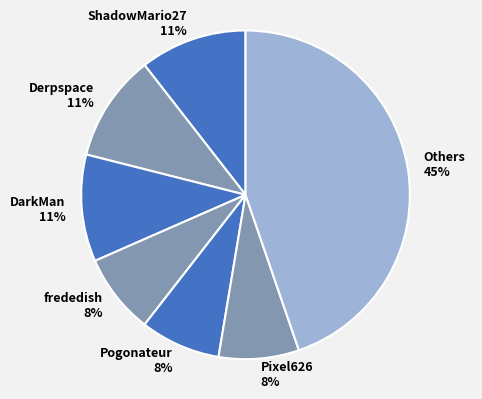

Does any single category account for the majority?

No